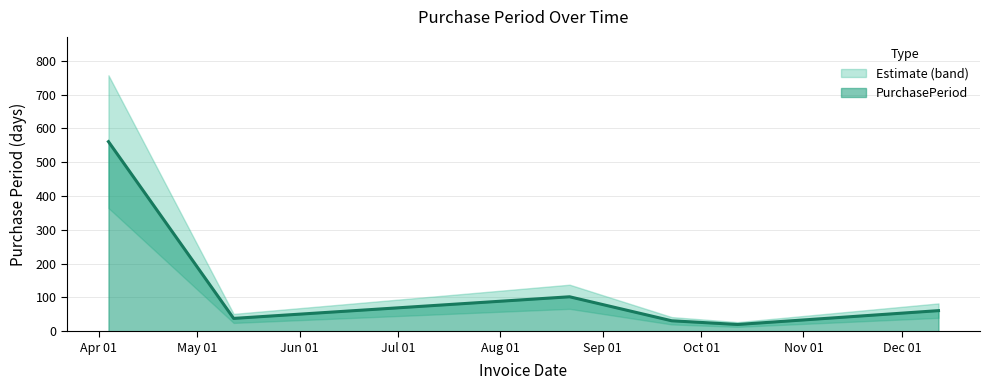

How many points are higher than both their immediate neighbors (excluding endpoints)?

1